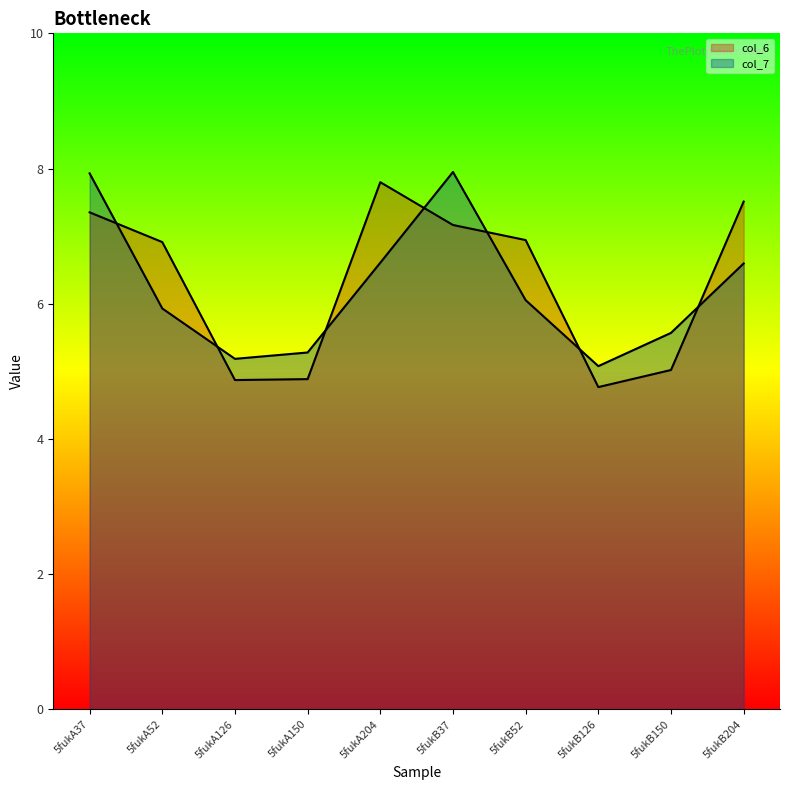

How many distinct data groups are displayed?

2